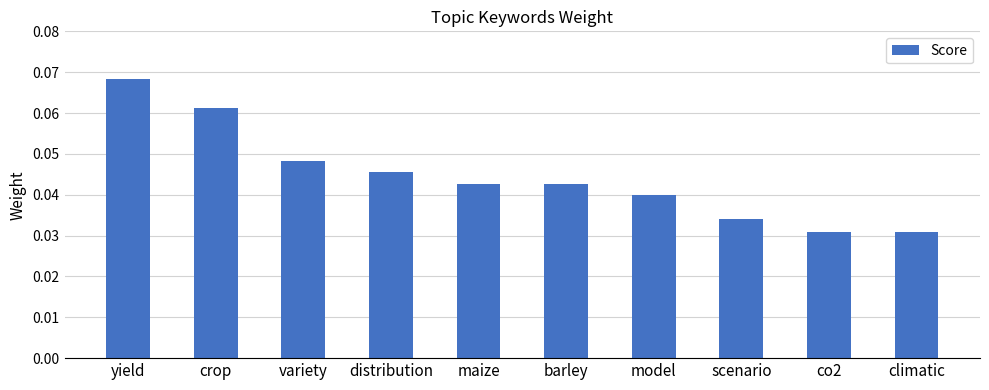

What position from the left is climatic?

10